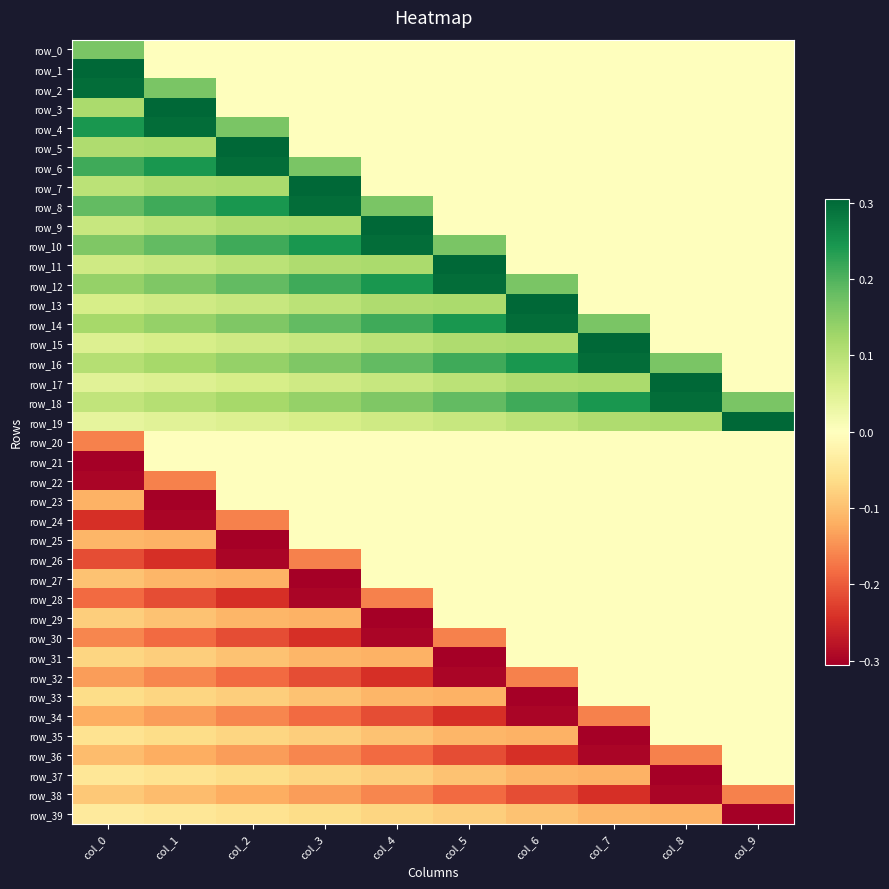

Reading left to right, list all the values displayed in this chart.

row_0: col_0=0.2	col_1=0.0	col_2=0.0	col_3=0.0	col_4=0.0	col_5=0.0	col_6=0.0	col_7=0.0	col_8=0.0	col_9=0.0
row_1: col_0=0.3	col_1=0.0	col_2=0.0	col_3=0.0	col_4=0.0	col_5=0.0	col_6=0.0	col_7=0.0	col_8=0.0	col_9=0.0
row_2: col_0=0.3	col_1=0.2	col_2=0.0	col_3=0.0	col_4=0.0	col_5=0.0	col_6=0.0	col_7=0.0	col_8=0.0	col_9=0.0
row_3: col_0=0.1	col_1=0.3	col_2=0.0	col_3=0.0	col_4=0.0	col_5=0.0	col_6=0.0	col_7=0.0	col_8=0.0	col_9=0.0
row_4: col_0=0.2	col_1=0.3	col_2=0.2	col_3=0.0	col_4=0.0	col_5=0.0	col_6=0.0	col_7=0.0	col_8=0.0	col_9=0.0
row_5: col_0=0.1	col_1=0.1	col_2=0.3	col_3=0.0	col_4=0.0	col_5=0.0	col_6=0.0	col_7=0.0	col_8=0.0	col_9=0.0
row_6: col_0=0.2	col_1=0.2	col_2=0.3	col_3=0.2	col_4=0.0	col_5=0.0	col_6=0.0	col_7=0.0	col_8=0.0	col_9=0.0
row_7: col_0=0.1	col_1=0.1	col_2=0.1	col_3=0.3	col_4=0.0	col_5=0.0	col_6=0.0	col_7=0.0	col_8=0.0	col_9=0.0
row_8: col_0=0.2	col_1=0.2	col_2=0.2	col_3=0.3	col_4=0.2	col_5=0.0	col_6=0.0	col_7=0.0	col_8=0.0	col_9=0.0
row_9: col_0=0.1	col_1=0.1	col_2=0.1	col_3=0.1	col_4=0.3	col_5=0.0	col_6=0.0	col_7=0.0	col_8=0.0	col_9=0.0
row_10: col_0=0.2	col_1=0.2	col_2=0.2	col_3=0.2	col_4=0.3	col_5=0.2	col_6=0.0	col_7=0.0	col_8=0.0	col_9=0.0
row_11: col_0=0.1	col_1=0.1	col_2=0.1	col_3=0.1	col_4=0.1	col_5=0.3	col_6=0.0	col_7=0.0	col_8=0.0	col_9=0.0
row_12: col_0=0.1	col_1=0.2	col_2=0.2	col_3=0.2	col_4=0.2	col_5=0.3	col_6=0.2	col_7=0.0	col_8=0.0	col_9=0.0
row_13: col_0=0.1	col_1=0.1	col_2=0.1	col_3=0.1	col_4=0.1	col_5=0.1	col_6=0.3	col_7=0.0	col_8=0.0	col_9=0.0
row_14: col_0=0.1	col_1=0.1	col_2=0.2	col_3=0.2	col_4=0.2	col_5=0.2	col_6=0.3	col_7=0.2	col_8=0.0	col_9=0.0
row_15: col_0=0.1	col_1=0.1	col_2=0.1	col_3=0.1	col_4=0.1	col_5=0.1	col_6=0.1	col_7=0.3	col_8=0.0	col_9=0.0
row_16: col_0=0.1	col_1=0.1	col_2=0.1	col_3=0.2	col_4=0.2	col_5=0.2	col_6=0.2	col_7=0.3	col_8=0.2	col_9=0.0
row_17: col_0=0.0	col_1=0.1	col_2=0.1	col_3=0.1	col_4=0.1	col_5=0.1	col_6=0.1	col_7=0.1	col_8=0.3	col_9=0.0
row_18: col_0=0.1	col_1=0.1	col_2=0.1	col_3=0.1	col_4=0.2	col_5=0.2	col_6=0.2	col_7=0.2	col_8=0.3	col_9=0.2
row_19: col_0=0.0	col_1=0.0	col_2=0.1	col_3=0.1	col_4=0.1	col_5=0.1	col_6=0.1	col_7=0.1	col_8=0.1	col_9=0.3
row_20: col_0=-0.2	col_1=-0.0	col_2=-0.0	col_3=-0.0	col_4=-0.0	col_5=-0.0	col_6=-0.0	col_7=-0.0	col_8=-0.0	col_9=-0.0
row_21: col_0=-0.3	col_1=-0.0	col_2=-0.0	col_3=-0.0	col_4=-0.0	col_5=-0.0	col_6=-0.0	col_7=-0.0	col_8=-0.0	col_9=-0.0
row_22: col_0=-0.3	col_1=-0.2	col_2=-0.0	col_3=-0.0	col_4=-0.0	col_5=-0.0	col_6=-0.0	col_7=-0.0	col_8=-0.0	col_9=-0.0
row_23: col_0=-0.1	col_1=-0.3	col_2=-0.0	col_3=-0.0	col_4=-0.0	col_5=-0.0	col_6=-0.0	col_7=-0.0	col_8=-0.0	col_9=-0.0
row_24: col_0=-0.2	col_1=-0.3	col_2=-0.2	col_3=-0.0	col_4=-0.0	col_5=-0.0	col_6=-0.0	col_7=-0.0	col_8=-0.0	col_9=-0.0
row_25: col_0=-0.1	col_1=-0.1	col_2=-0.3	col_3=-0.0	col_4=-0.0	col_5=-0.0	col_6=-0.0	col_7=-0.0	col_8=-0.0	col_9=-0.0
row_26: col_0=-0.2	col_1=-0.2	col_2=-0.3	col_3=-0.2	col_4=-0.0	col_5=-0.0	col_6=-0.0	col_7=-0.0	col_8=-0.0	col_9=-0.0
row_27: col_0=-0.1	col_1=-0.1	col_2=-0.1	col_3=-0.3	col_4=-0.0	col_5=-0.0	col_6=-0.0	col_7=-0.0	col_8=-0.0	col_9=-0.0
row_28: col_0=-0.2	col_1=-0.2	col_2=-0.2	col_3=-0.3	col_4=-0.2	col_5=-0.0	col_6=-0.0	col_7=-0.0	col_8=-0.0	col_9=-0.0
row_29: col_0=-0.1	col_1=-0.1	col_2=-0.1	col_3=-0.1	col_4=-0.3	col_5=-0.0	col_6=-0.0	col_7=-0.0	col_8=-0.0	col_9=-0.0
row_30: col_0=-0.2	col_1=-0.2	col_2=-0.2	col_3=-0.2	col_4=-0.3	col_5=-0.2	col_6=-0.0	col_7=-0.0	col_8=-0.0	col_9=-0.0
row_31: col_0=-0.1	col_1=-0.1	col_2=-0.1	col_3=-0.1	col_4=-0.1	col_5=-0.3	col_6=-0.0	col_7=-0.0	col_8=-0.0	col_9=-0.0
row_32: col_0=-0.1	col_1=-0.2	col_2=-0.2	col_3=-0.2	col_4=-0.2	col_5=-0.3	col_6=-0.2	col_7=-0.0	col_8=-0.0	col_9=-0.0
row_33: col_0=-0.1	col_1=-0.1	col_2=-0.1	col_3=-0.1	col_4=-0.1	col_5=-0.1	col_6=-0.3	col_7=-0.0	col_8=-0.0	col_9=-0.0
row_34: col_0=-0.1	col_1=-0.1	col_2=-0.2	col_3=-0.2	col_4=-0.2	col_5=-0.2	col_6=-0.3	col_7=-0.2	col_8=-0.0	col_9=-0.0
row_35: col_0=-0.1	col_1=-0.1	col_2=-0.1	col_3=-0.1	col_4=-0.1	col_5=-0.1	col_6=-0.1	col_7=-0.3	col_8=-0.0	col_9=-0.0
row_36: col_0=-0.1	col_1=-0.1	col_2=-0.1	col_3=-0.2	col_4=-0.2	col_5=-0.2	col_6=-0.2	col_7=-0.3	col_8=-0.2	col_9=-0.0
row_37: col_0=-0.0	col_1=-0.1	col_2=-0.1	col_3=-0.1	col_4=-0.1	col_5=-0.1	col_6=-0.1	col_7=-0.1	col_8=-0.3	col_9=-0.0
row_38: col_0=-0.1	col_1=-0.1	col_2=-0.1	col_3=-0.1	col_4=-0.2	col_5=-0.2	col_6=-0.2	col_7=-0.2	col_8=-0.3	col_9=-0.2
row_39: col_0=-0.0	col_1=-0.0	col_2=-0.1	col_3=-0.1	col_4=-0.1	col_5=-0.1	col_6=-0.1	col_7=-0.1	col_8=-0.1	col_9=-0.3